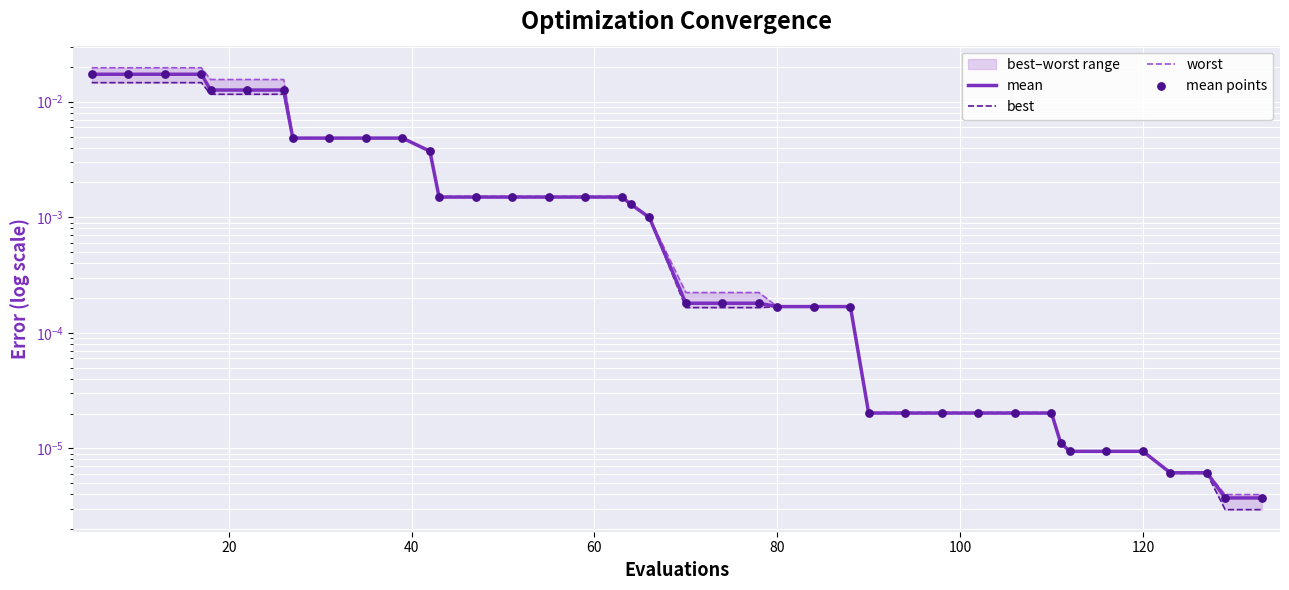

Is the value of mean at 27 greater than the value of best at 30?

Yes